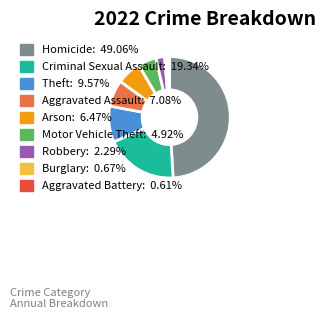

Is there a majority slice in this chart?

No